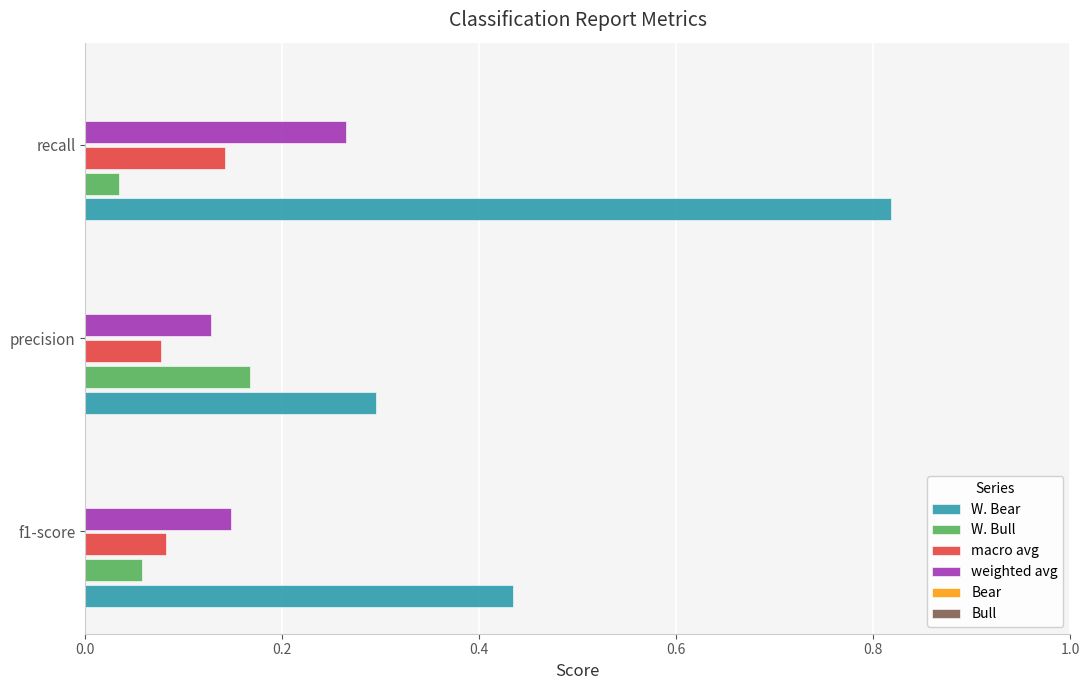

How many distinct data groups are displayed?

4